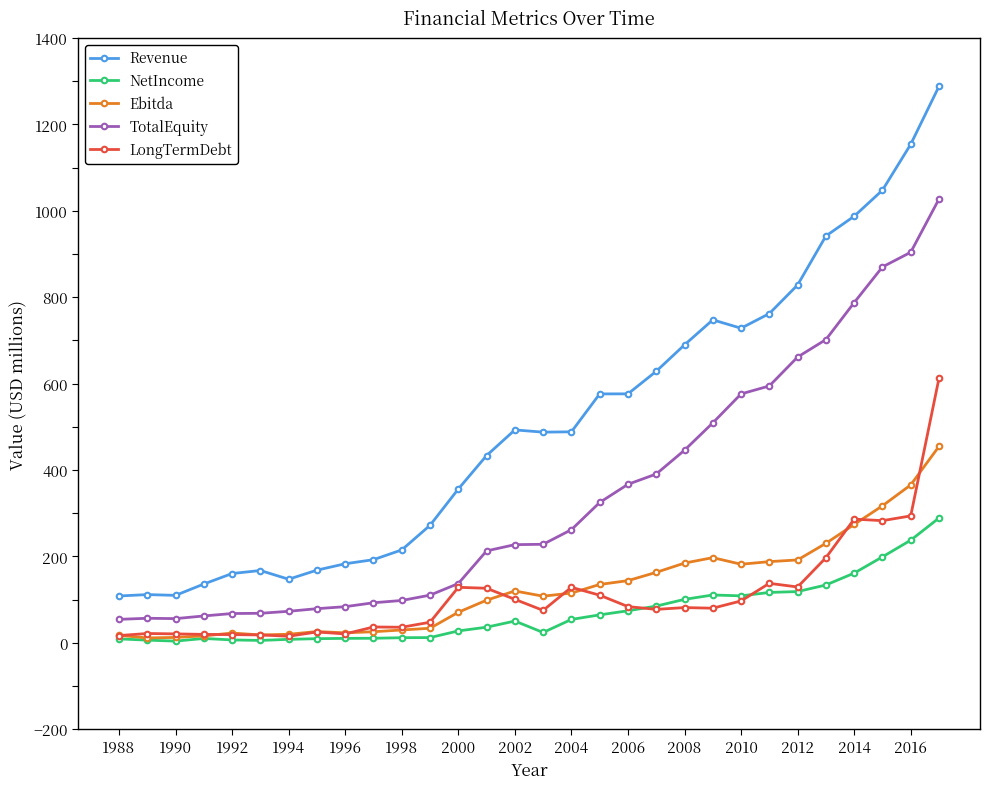

Count the number of categories in the chart.

30